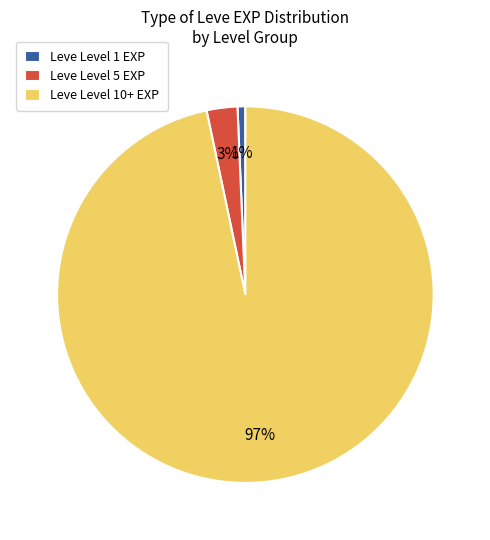

What is the majority slice?

Leve Level 10+ EXP